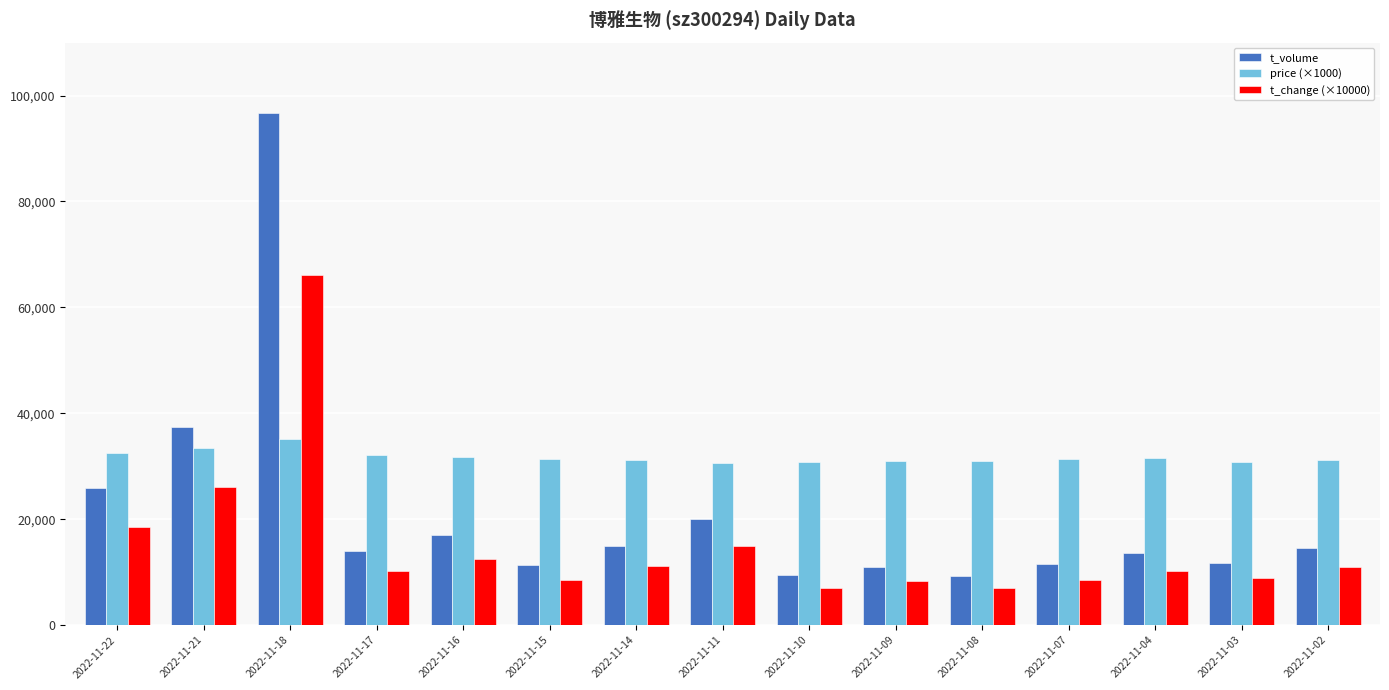

Are the bars grouped side by side (vs. stacked)?

Yes